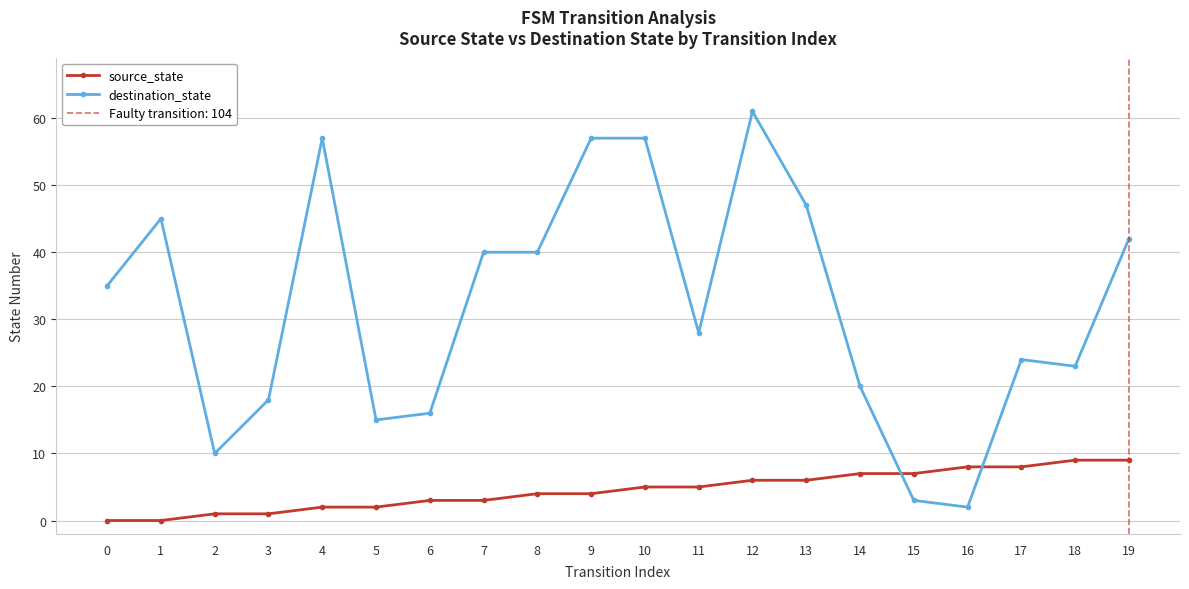

Count the number of data series in this chart.

2